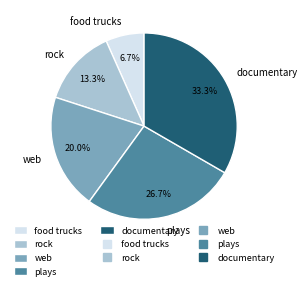

What is the ratio of the value at rock to the value at documentary?

0.4